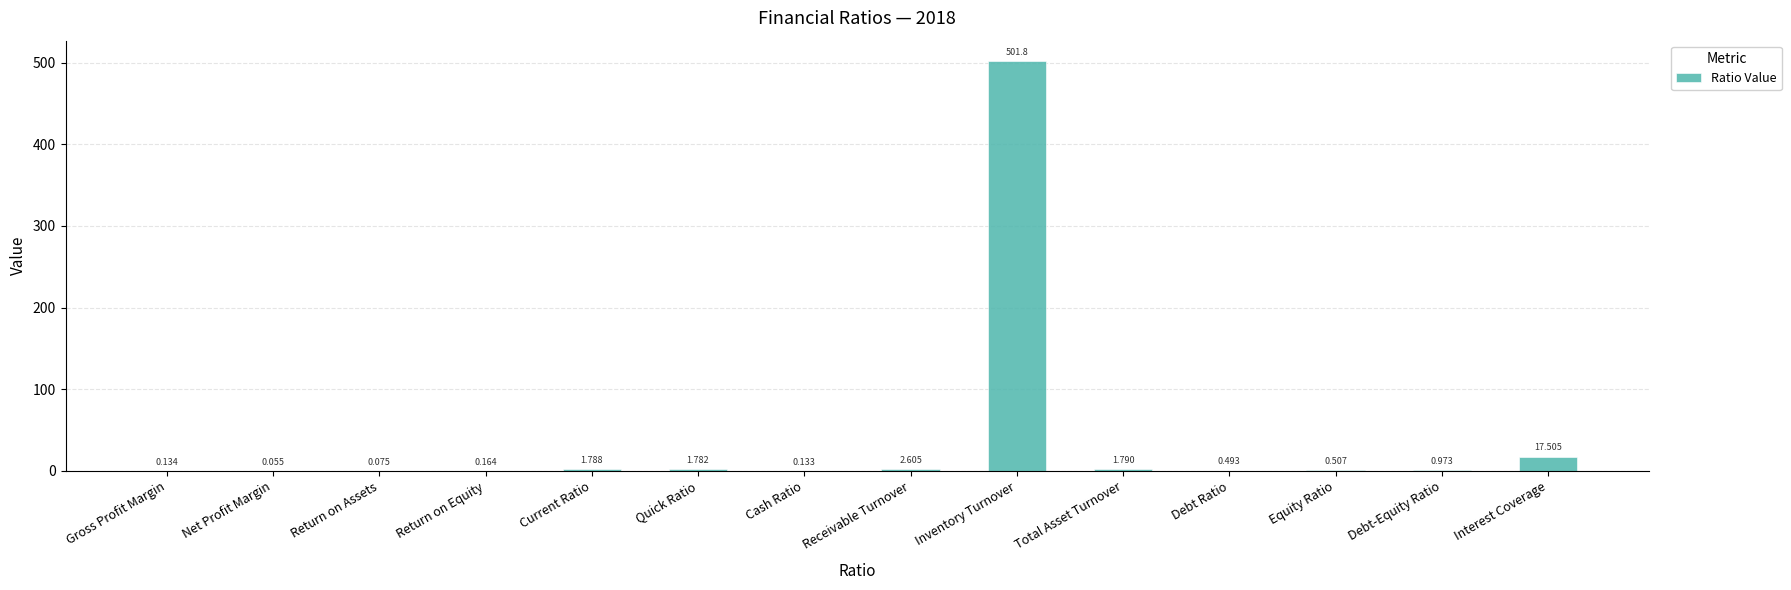

At which label is the value closest to 250?

Interest Coverage